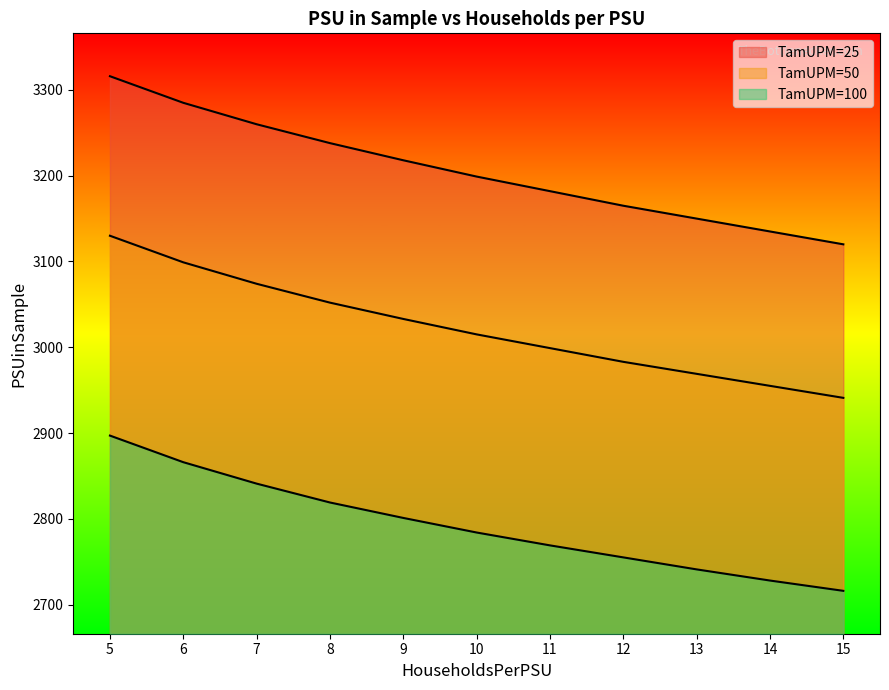

Between 9 and 10, which is larger?

9